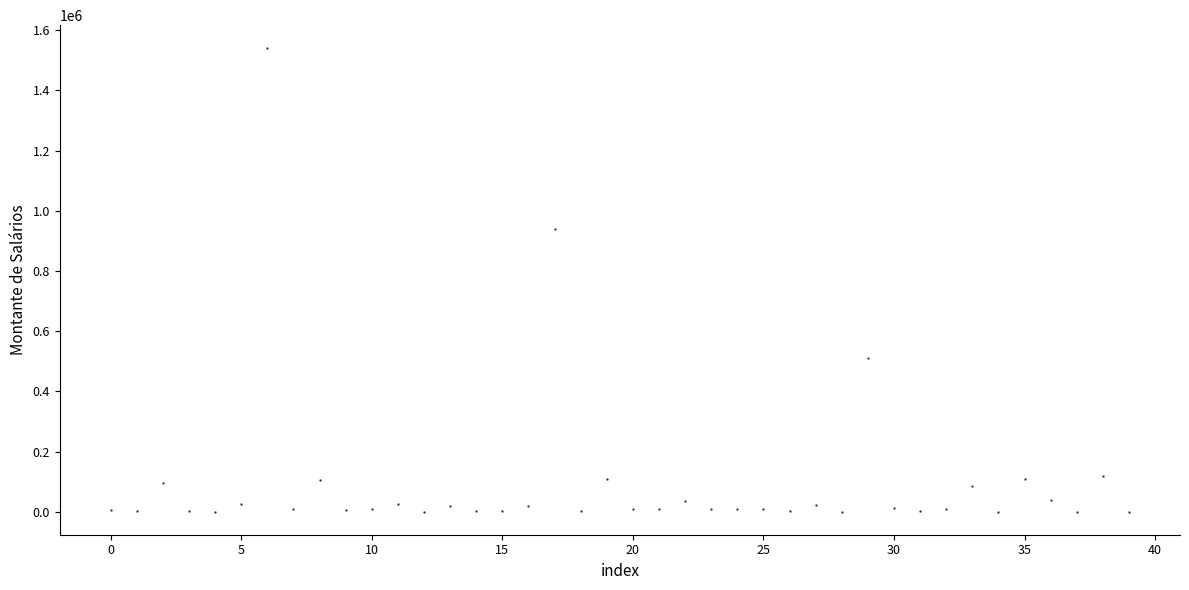

What Y value in the scatter plot is closest to 770435?

940138.2